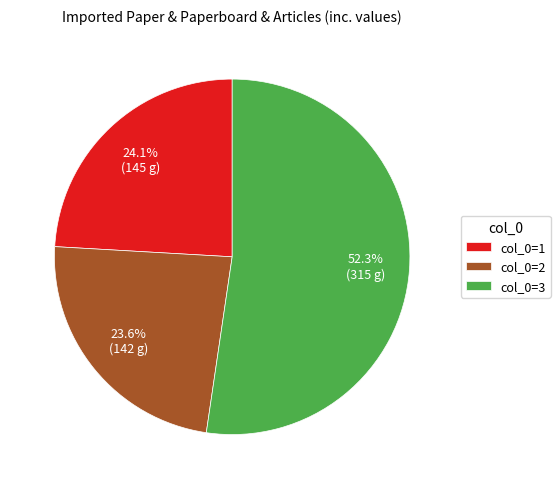

Is there a majority slice in this chart?

Yes